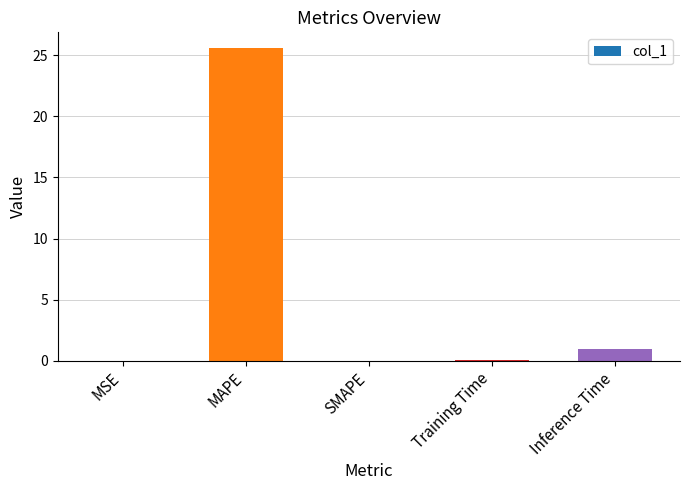

How many distinct data groups are displayed?

1